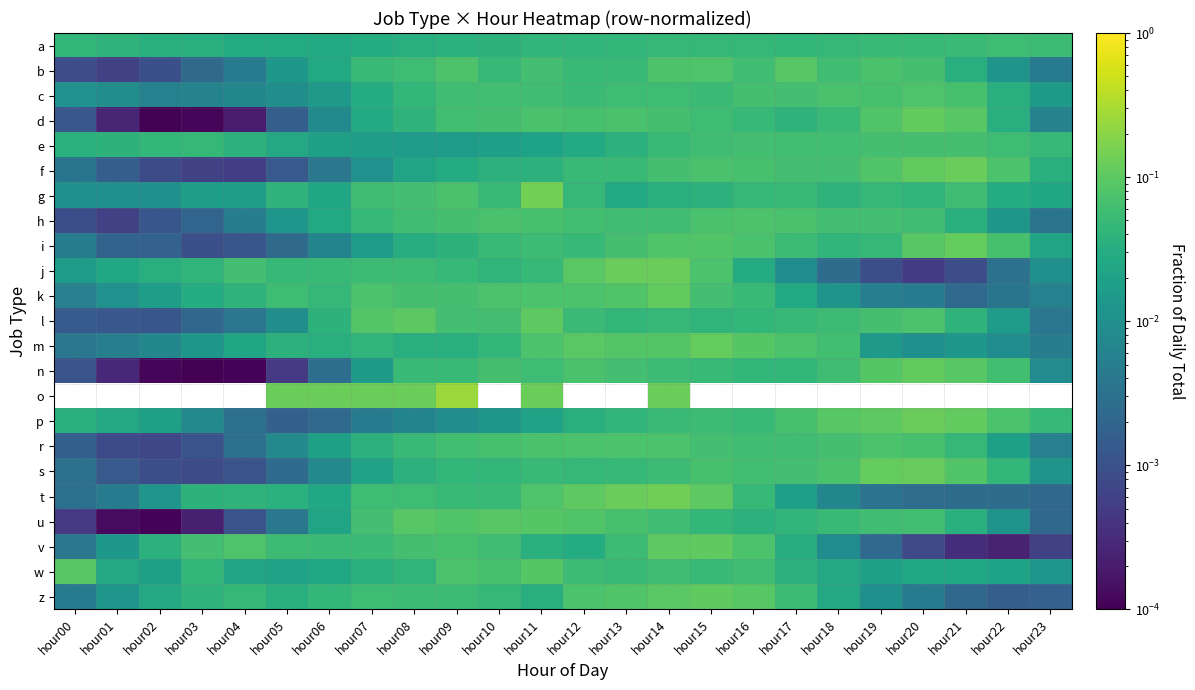

At which category does the chart reach its peak across all series?

hour09